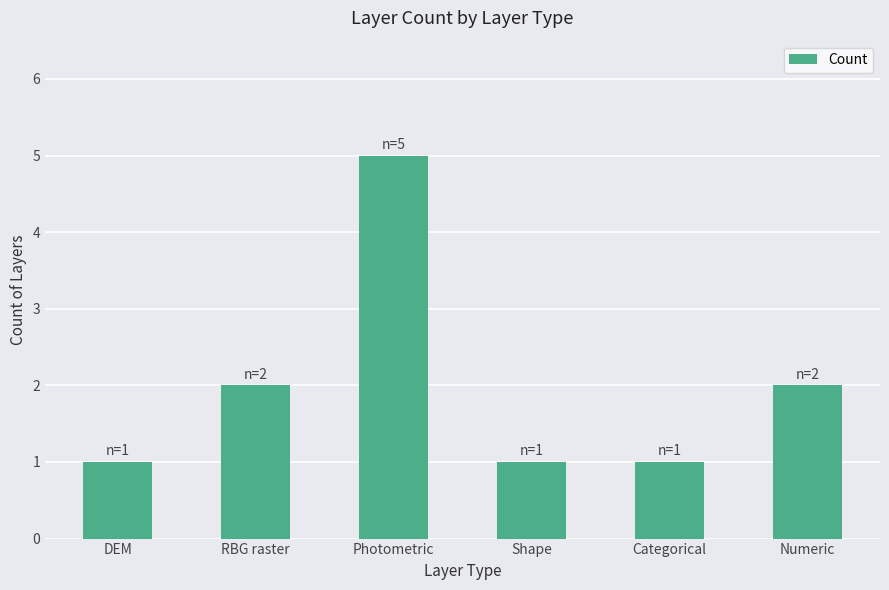

What is the maximum value shown in the chart?

5